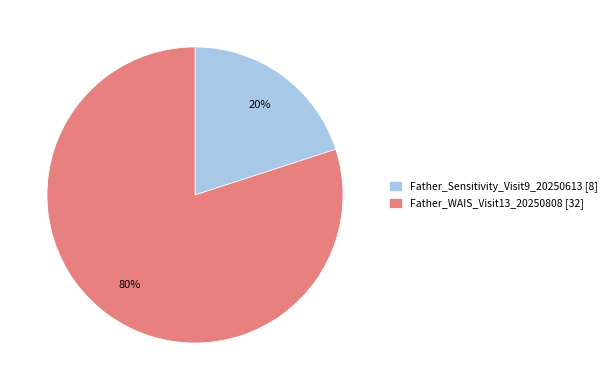

True or false: Father_Sensitivity_Visit9_20250613 accounts for 10% of the total.

False